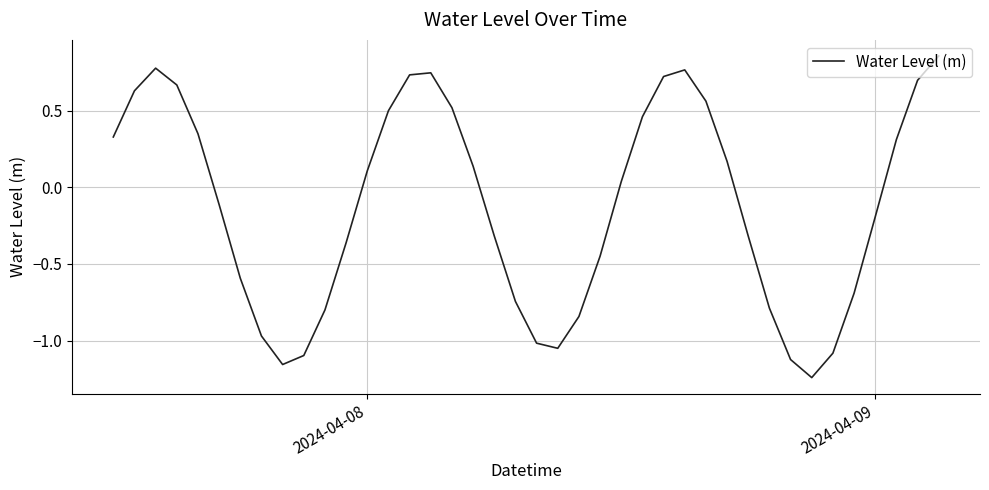

What is the difference between the maximum and minimum values?

2.1